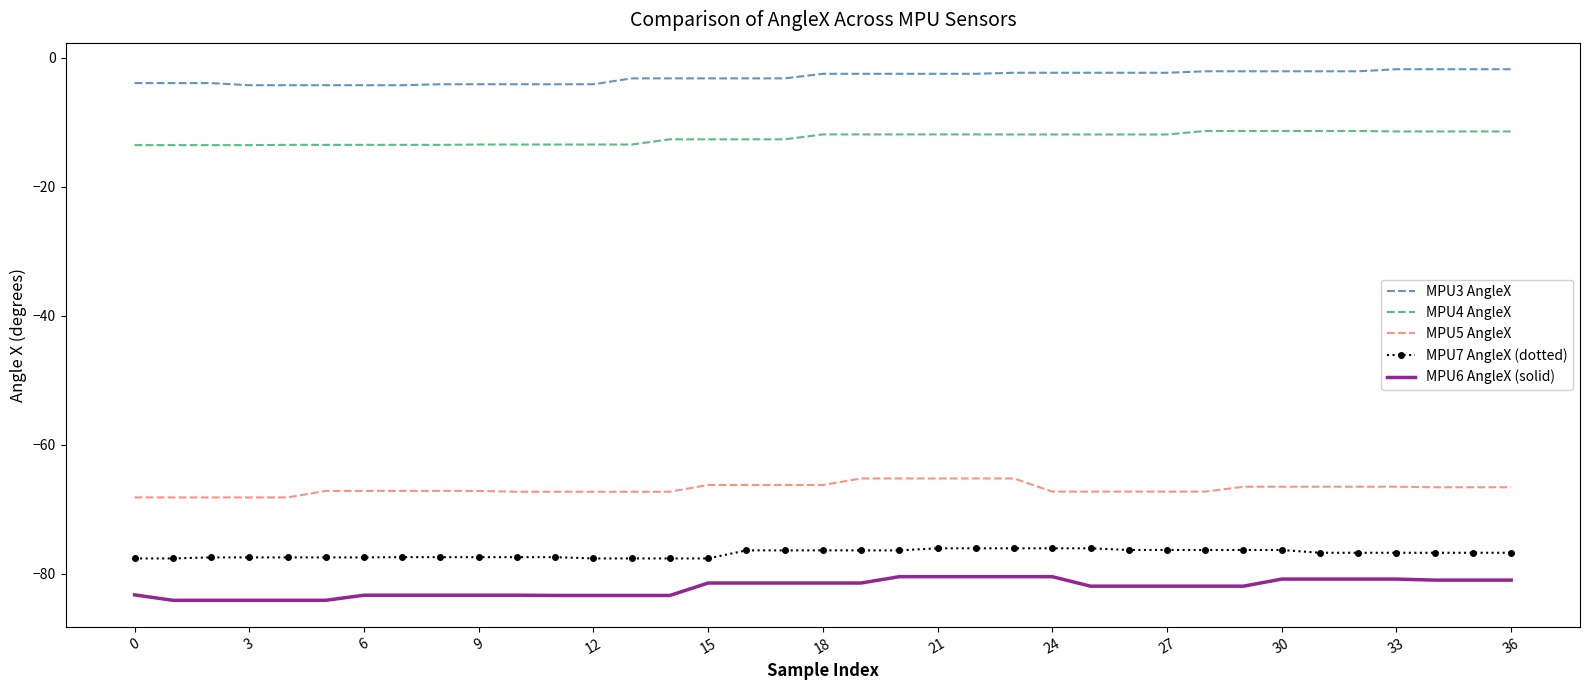

What is the difference between the maximum and minimum values in the MPU6 AngleX (solid) series?

3.7